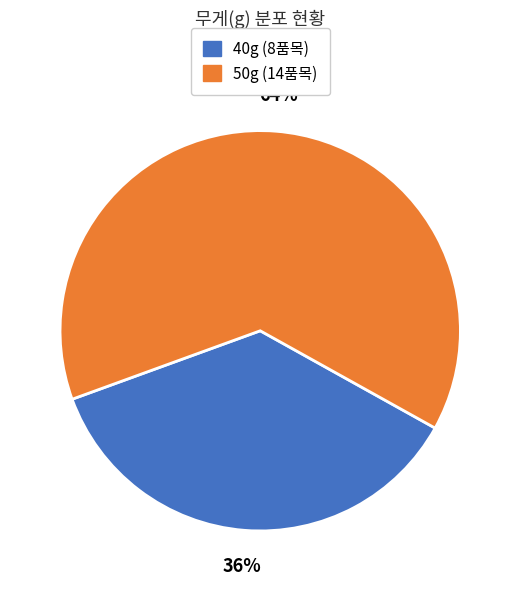

To the nearest percent, what is the average slice percentage?

50%